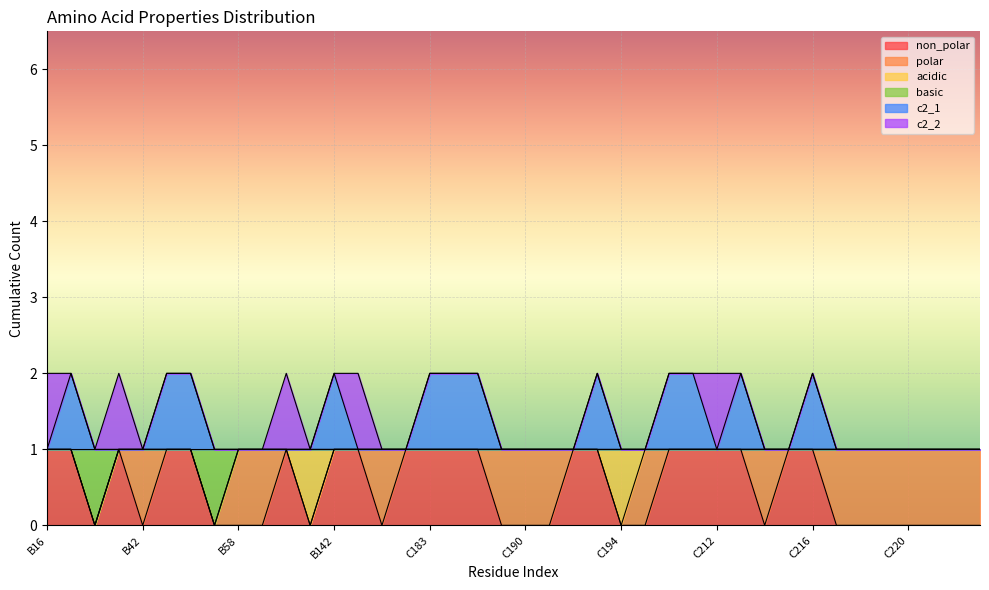

What is the approximate value of basic at C217?

1